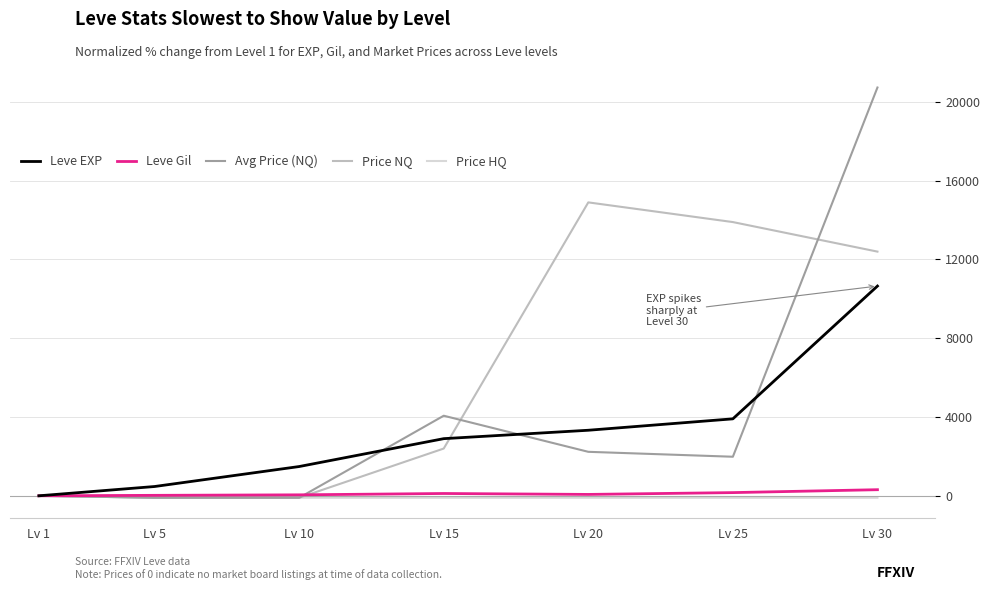

At which category is the sum across all series the highest?

Lv 30